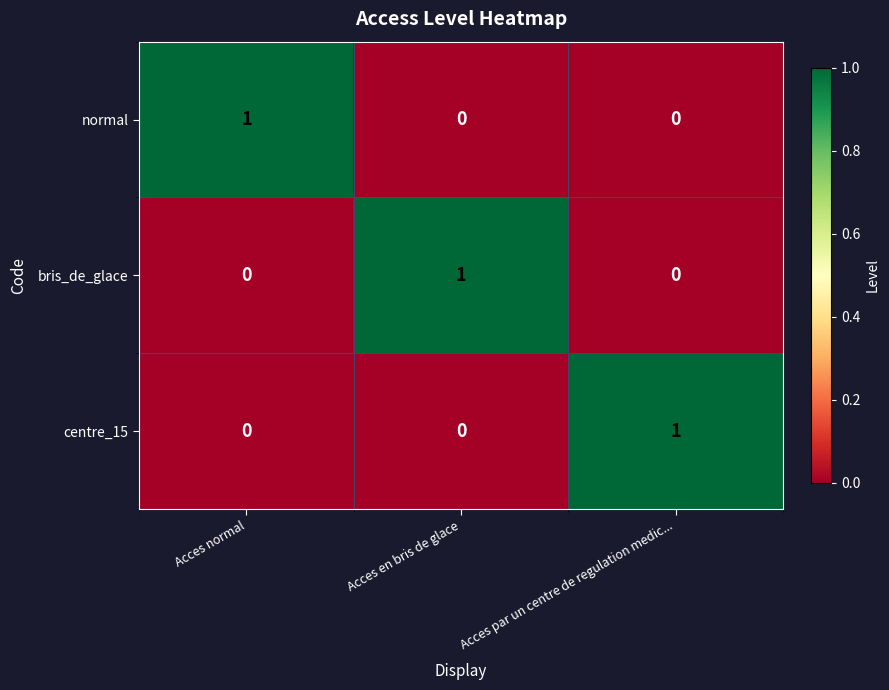

At how many categories does at least one series exceed 0?

3